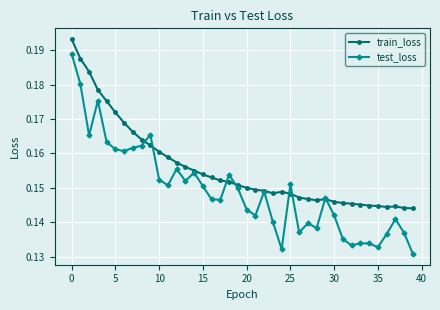

List the series in order of their overall mean, highest first.

train_loss, test_loss